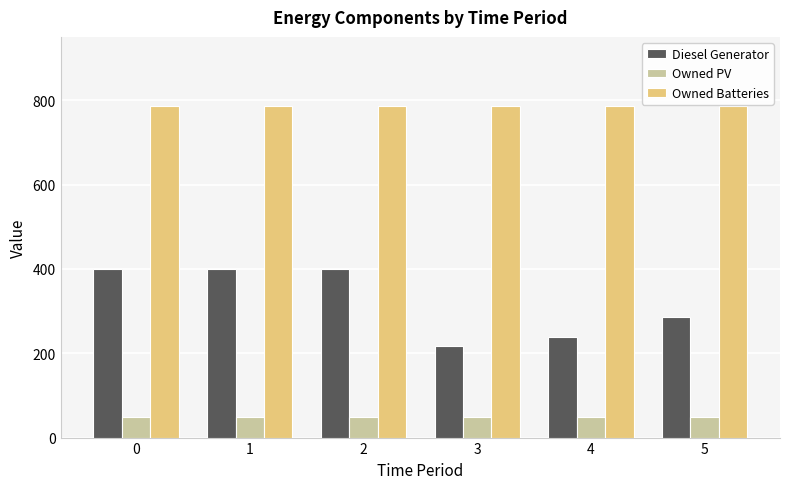

The value of Diesel Generator at 4 is 413. True or false?

False